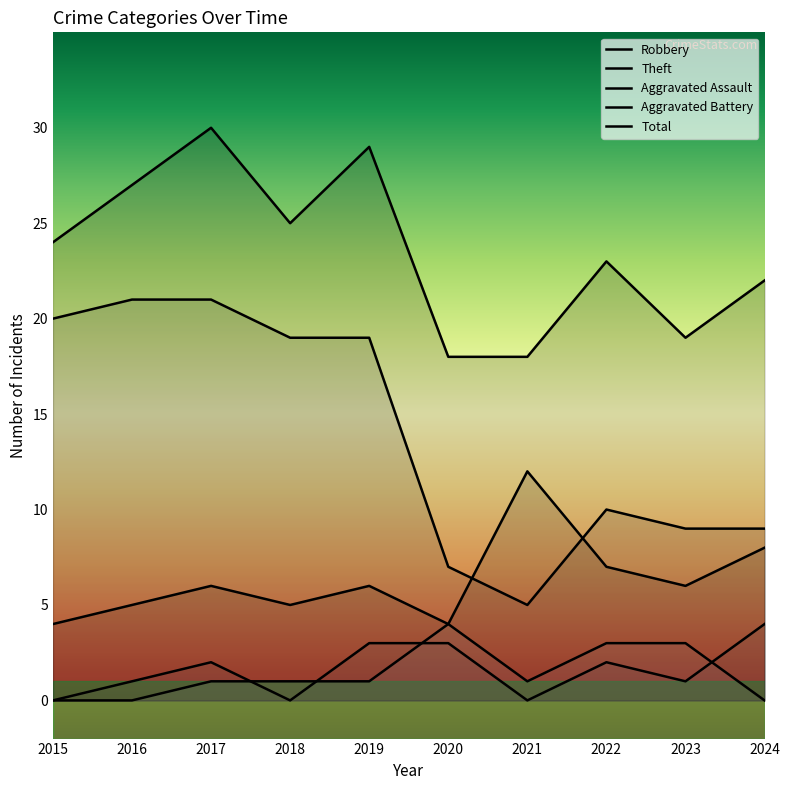

Where is Aggravated Assault nearest to the value 2?

2017